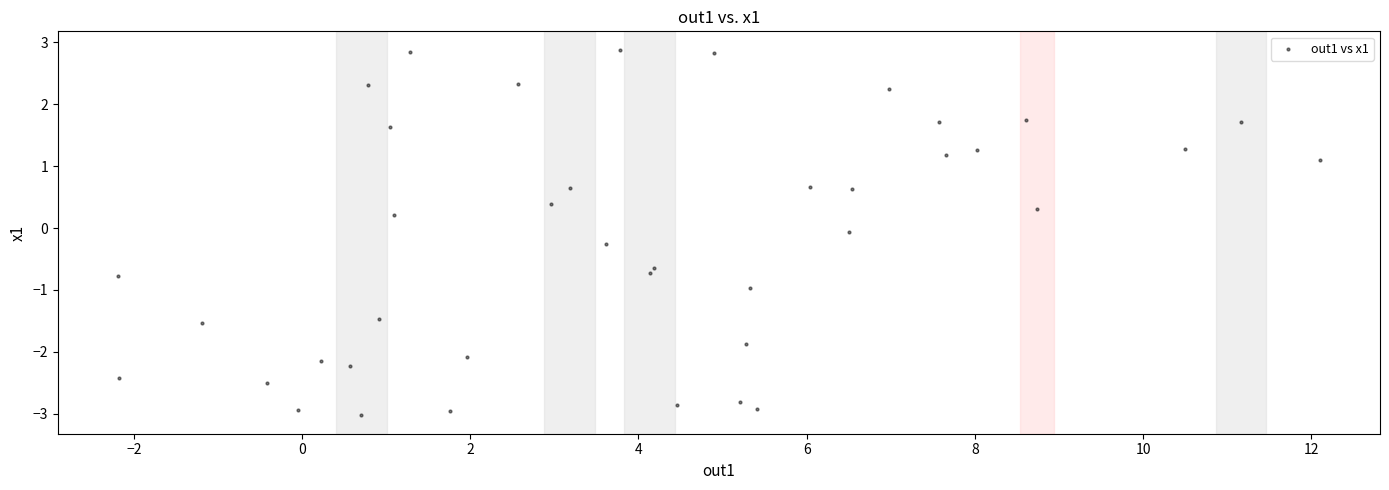

What is the range of Y values (max minus min)?

5.9